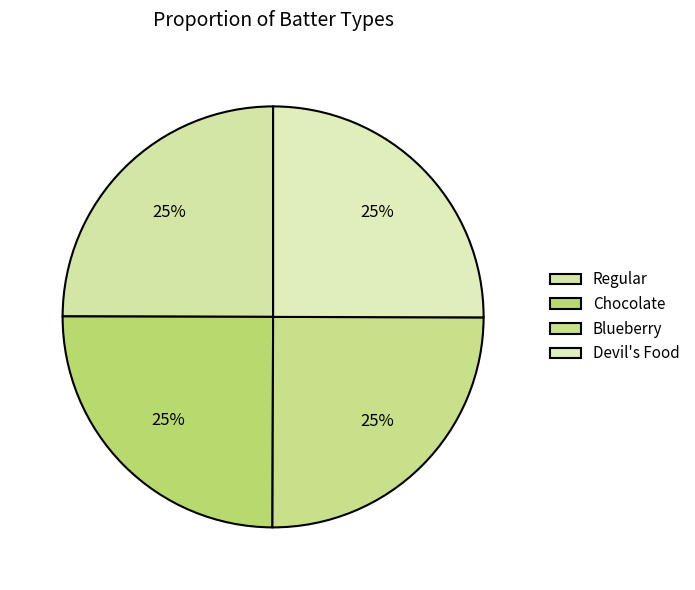

Count the number of slices in the pie.

4